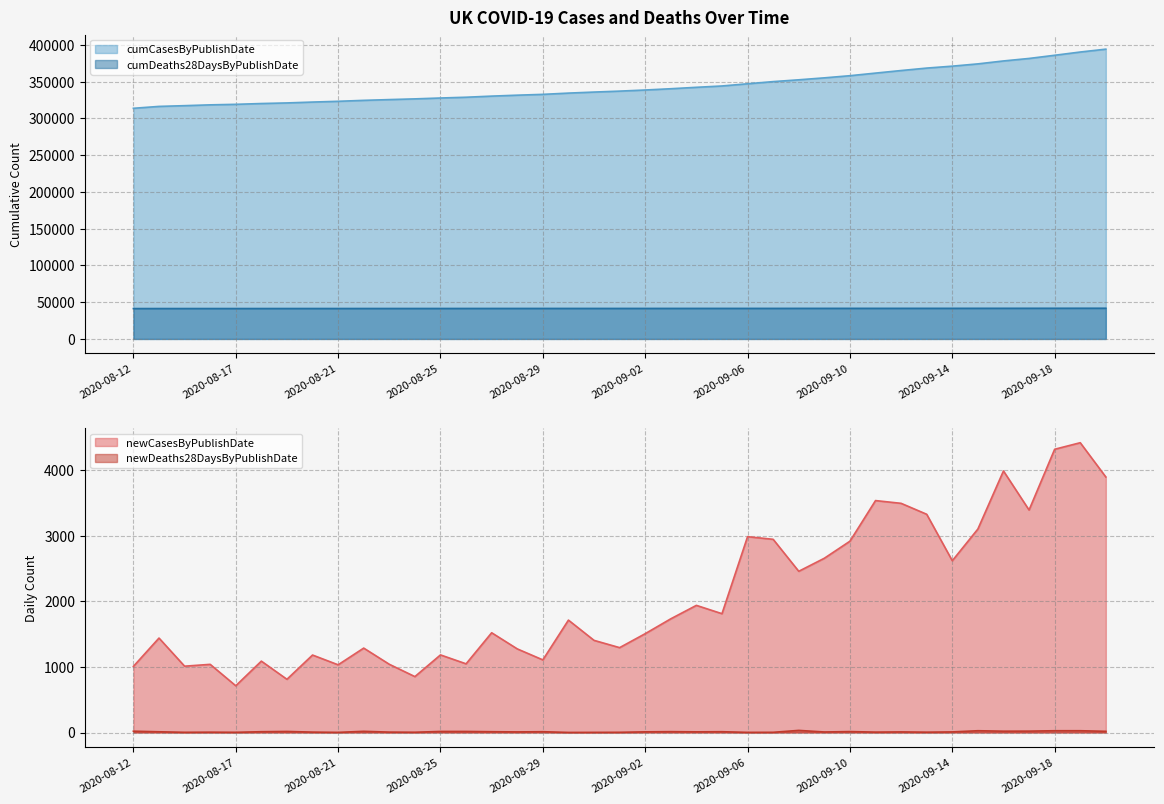

Does the chart have visible grid lines?

Yes